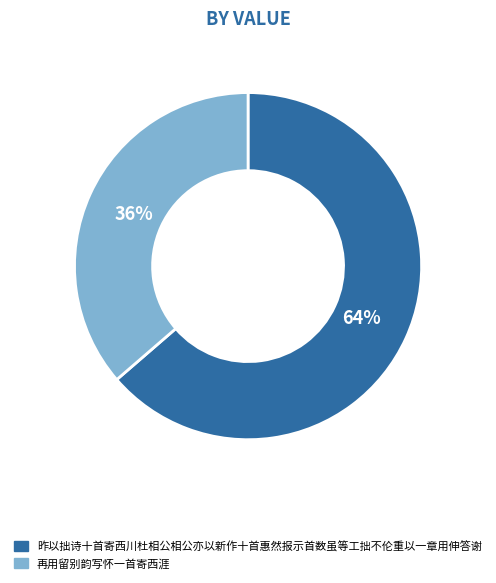

Is there a majority slice in this chart?

Yes